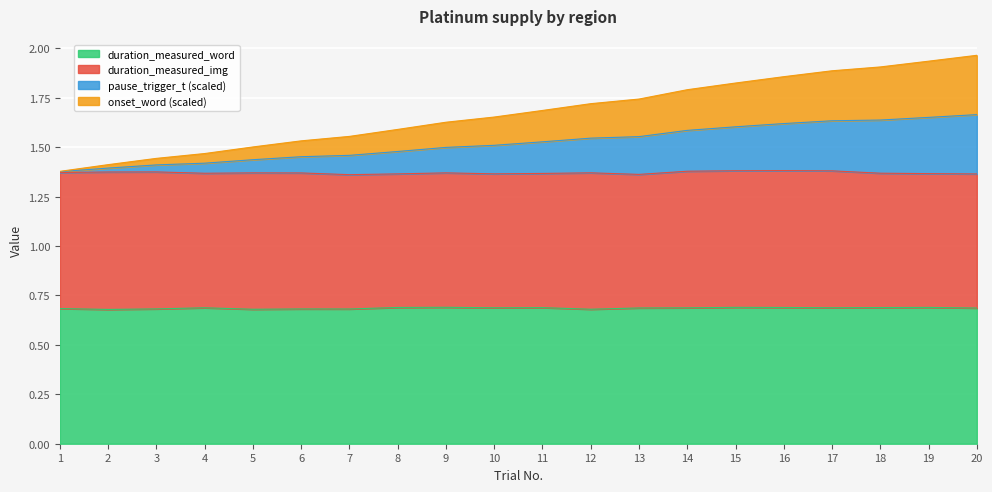

The value of duration_measured_word at 17 is 0.2. True or false?

False